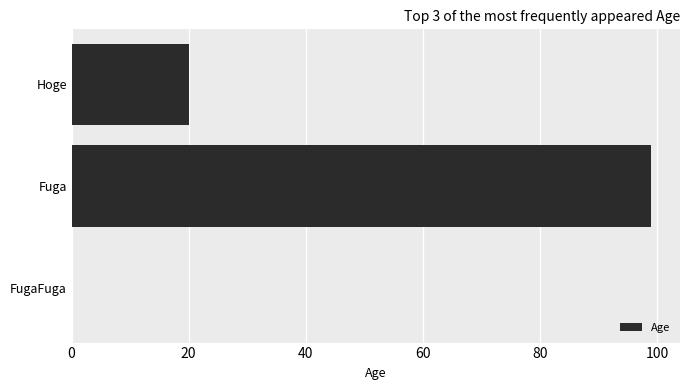

What is the greatest value displayed?

99